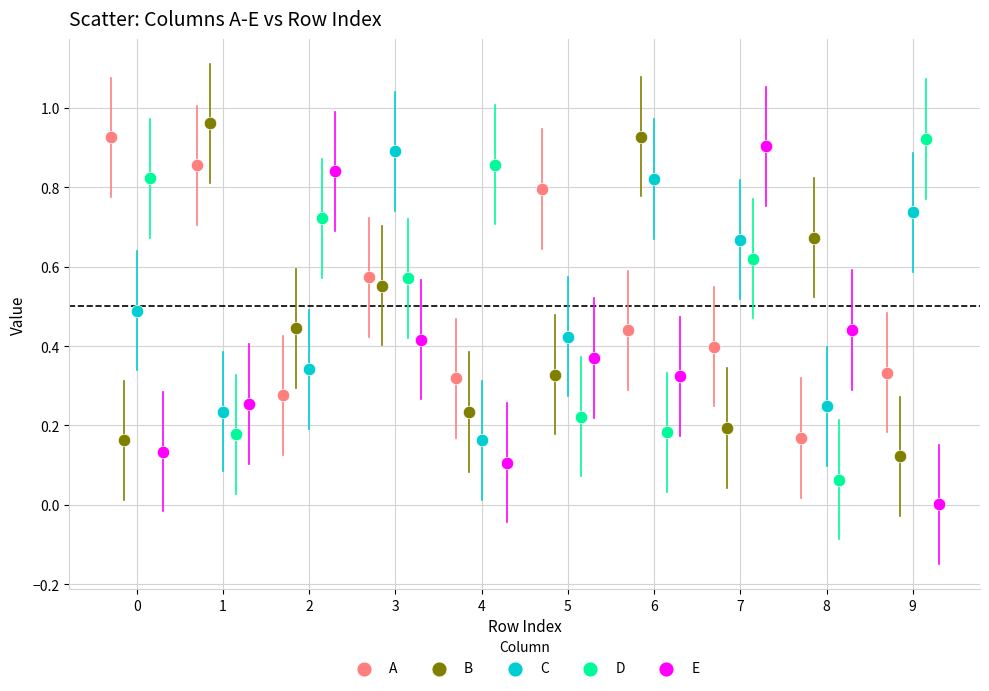

Which series has the widest spread of Y values?

E